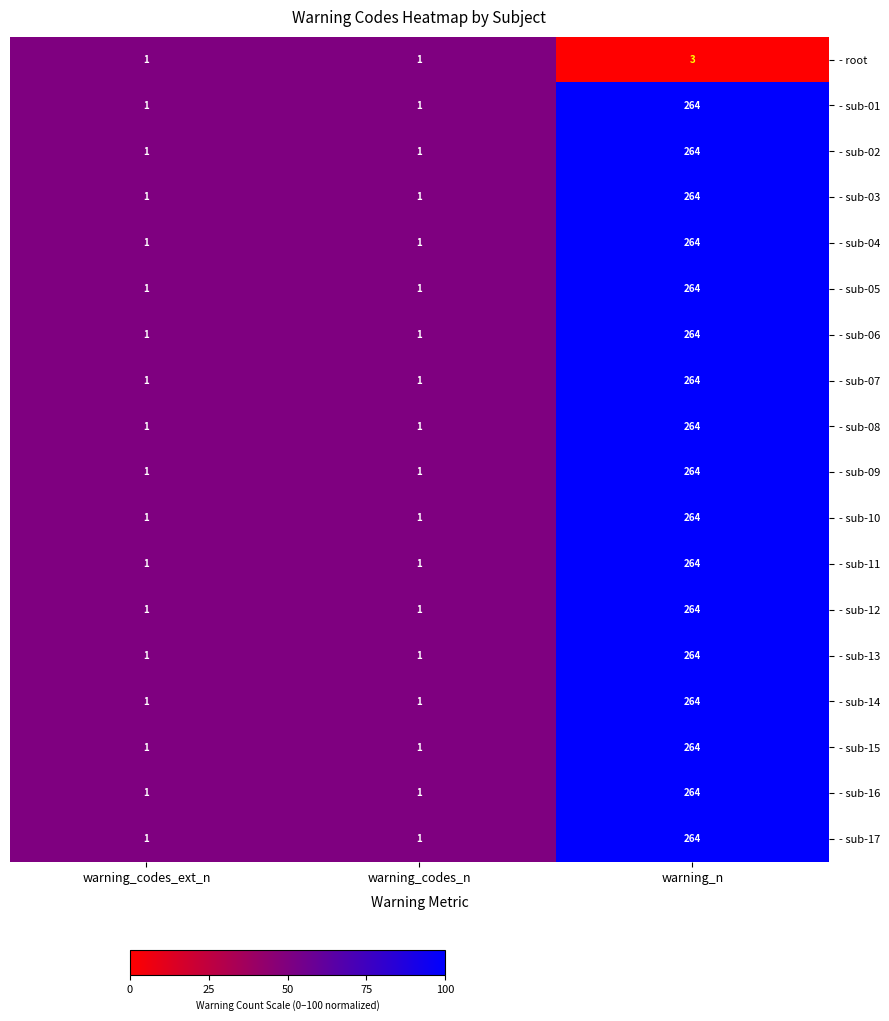

What is the greatest value displayed?

264